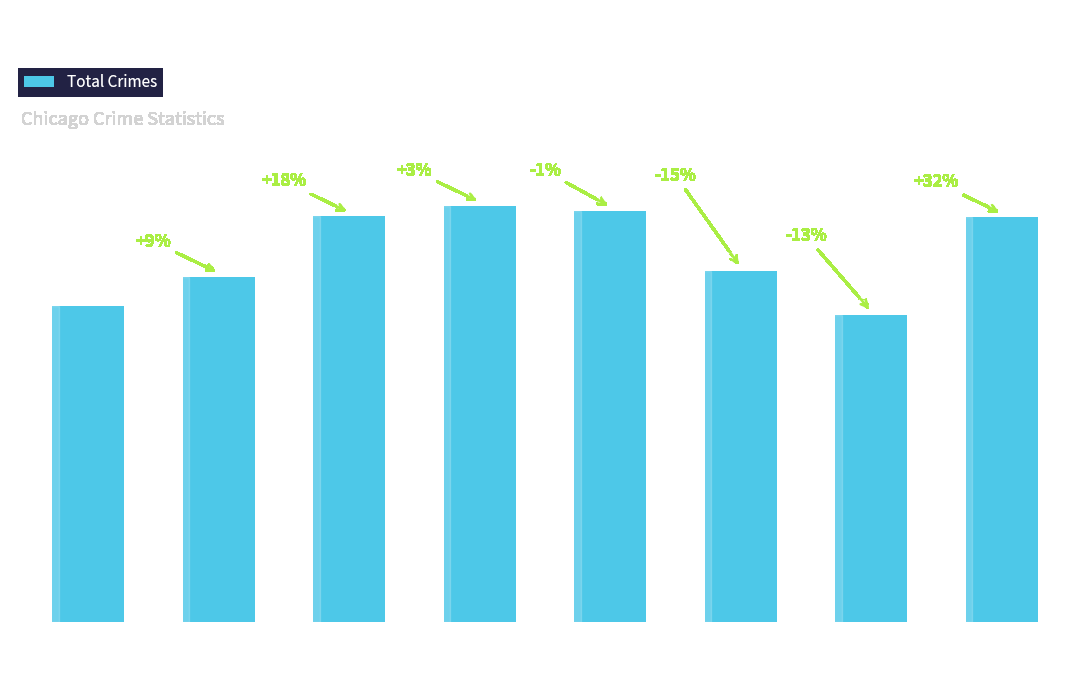

What is the change in value from 2018 to 2021?

-231